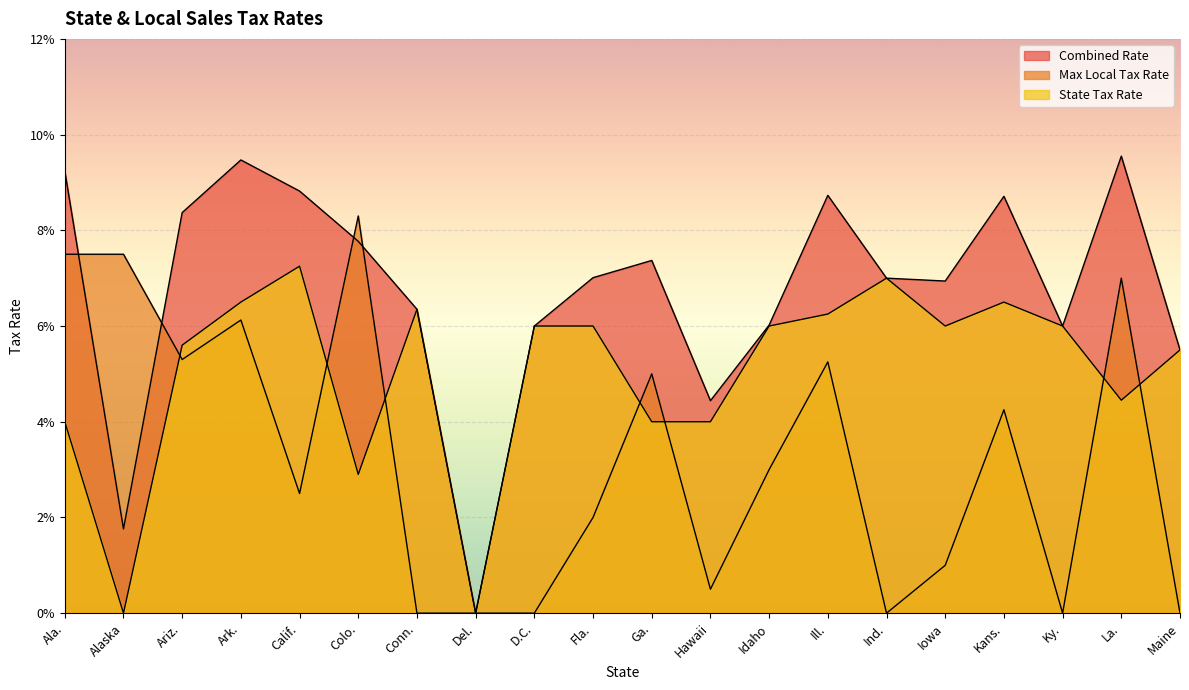

Which has a higher value, Hawaii or La.?

La.